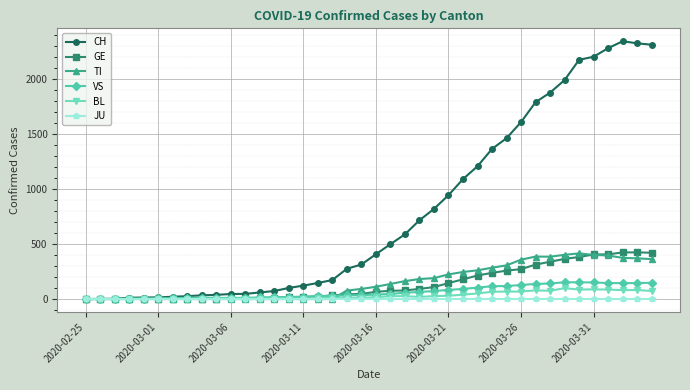

What is the greatest value displayed?

2343